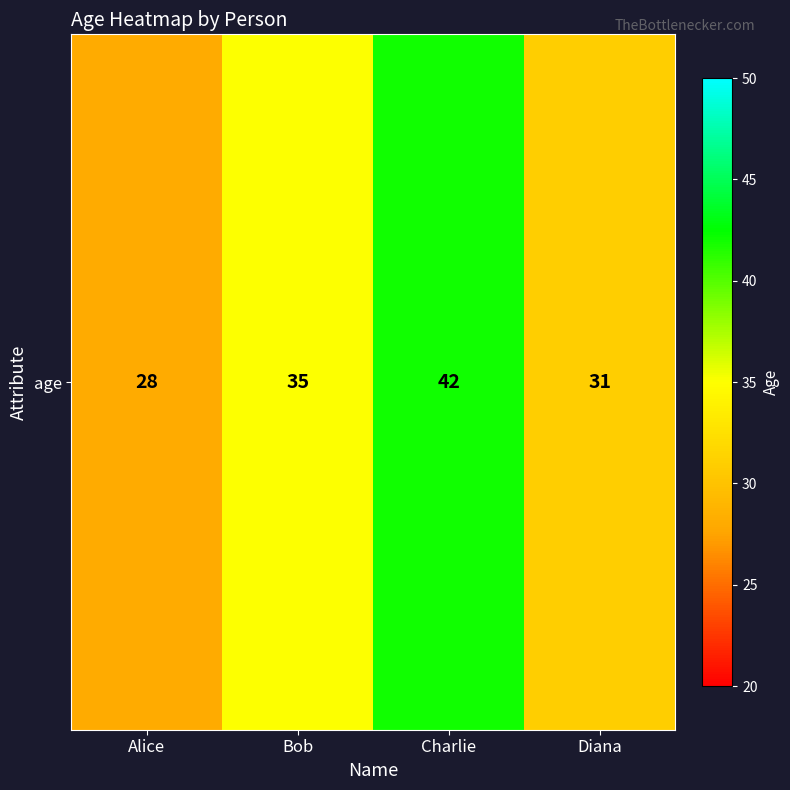

Rank the categories by value from highest to lowest.

Charlie, Bob, Diana, Alice